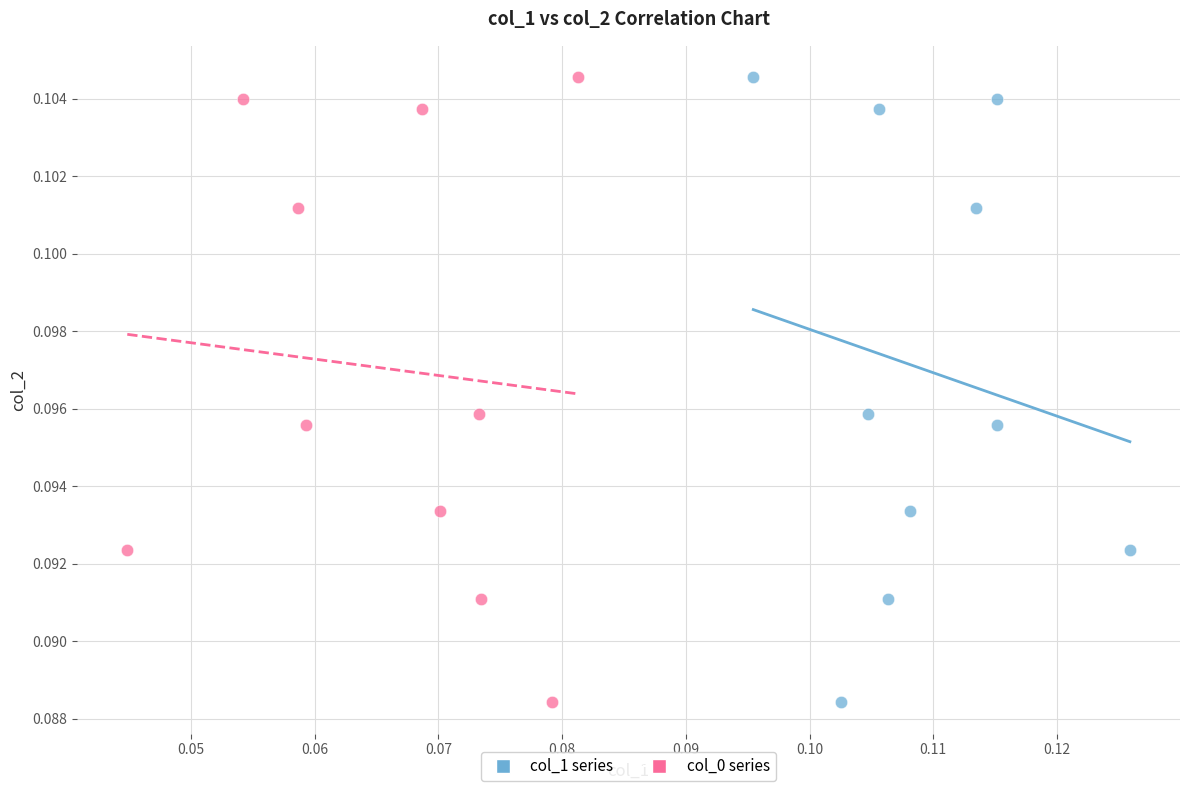

What are all the series names shown in the legend?

col_1 series, col_0 series